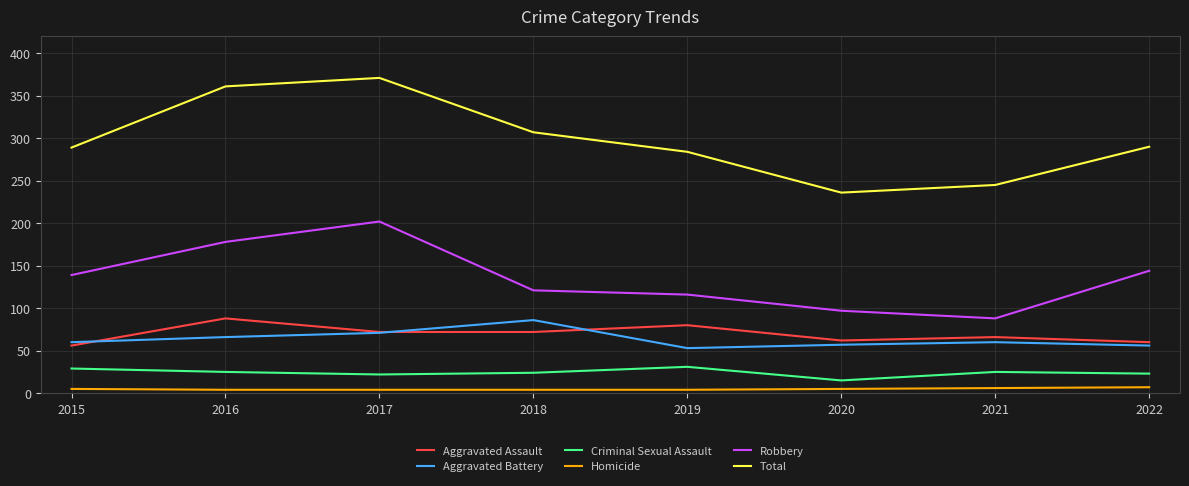

Rank the series at 2016 from lowest to highest value.

Homicide, Criminal Sexual Assault, Aggravated Battery, Aggravated Assault, Robbery, Total